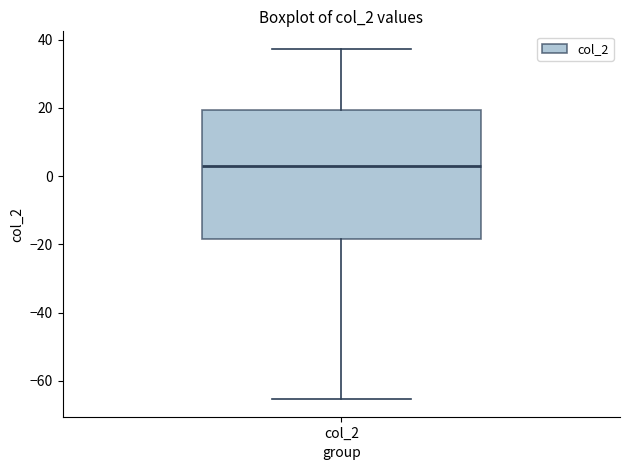

Transcribe this box plot: give where the median line is, the range the box spans, and where the two whiskers end, as read against the y-axis. The values are not printed on the chart, so give them approximately, as read against the axis.

median 2, box -18 to 20, whiskers -66 to 38